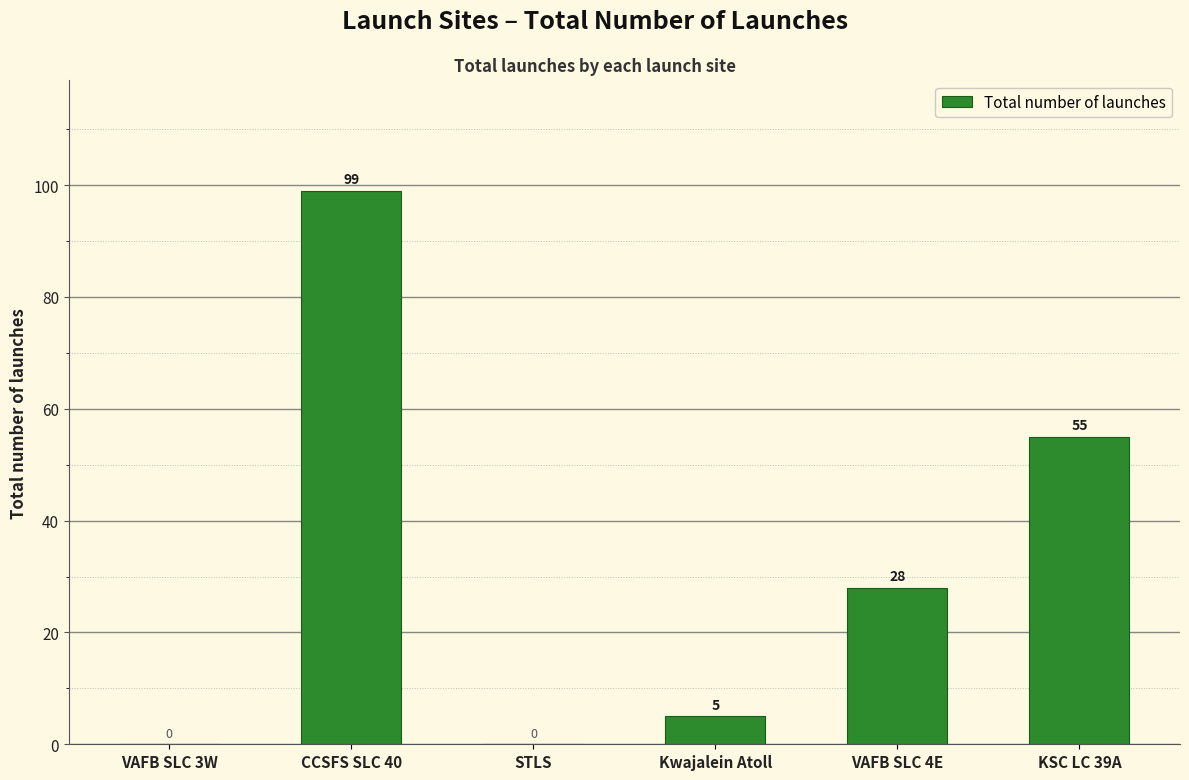

What is the change in value from VAFB SLC 3W to CCSFS SLC 40?

+99